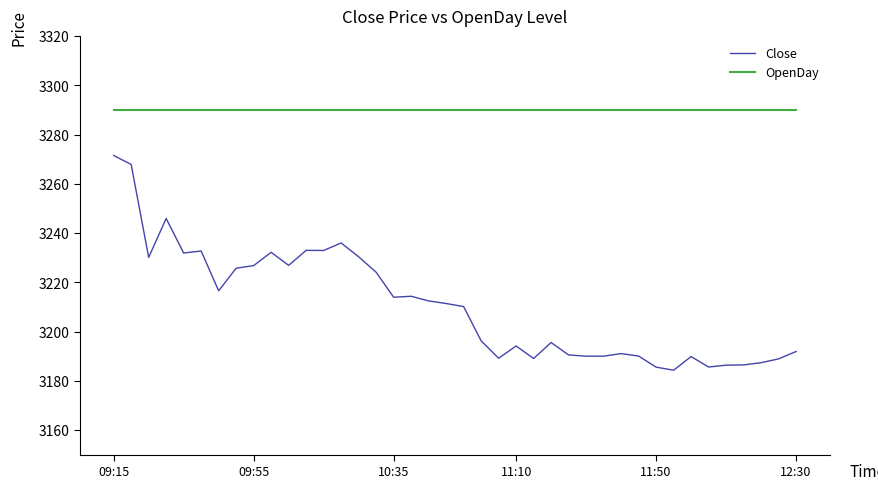

Which series has the widest spread of values?

Close